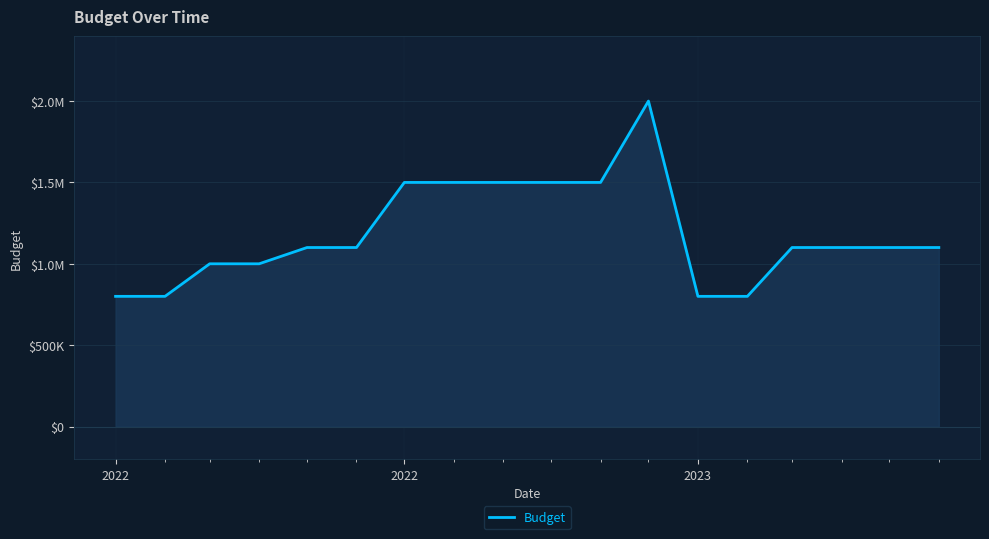

Is this an area chart (filled region under the line)?

Yes